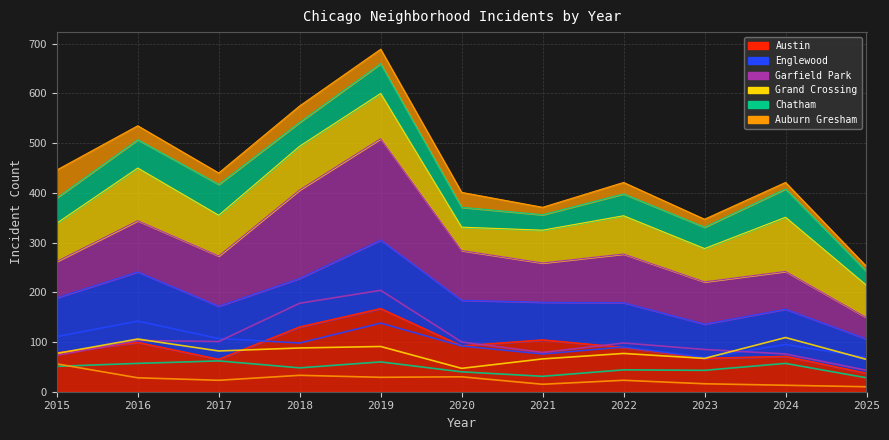

Which has a higher value, 2015 or 2020?

2020